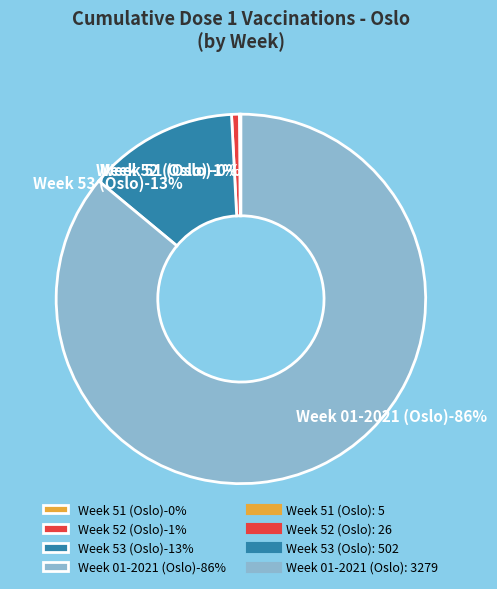

True or false: 2020-12-31 accounts for 1% of the total.

False